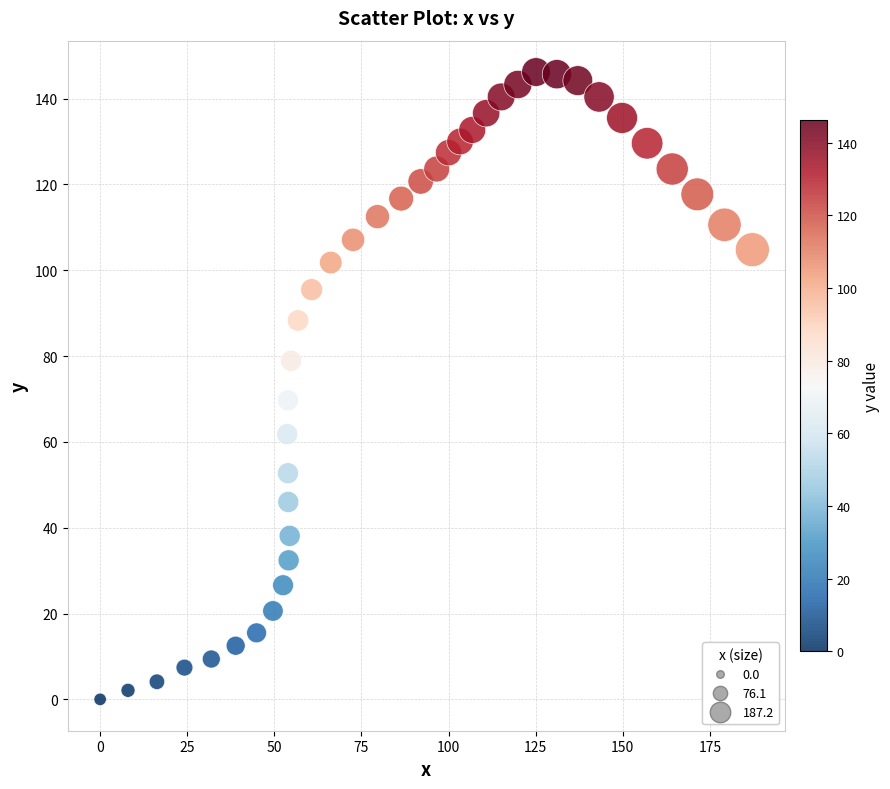

What Y value in the scatter plot is closest to 73?

69.7